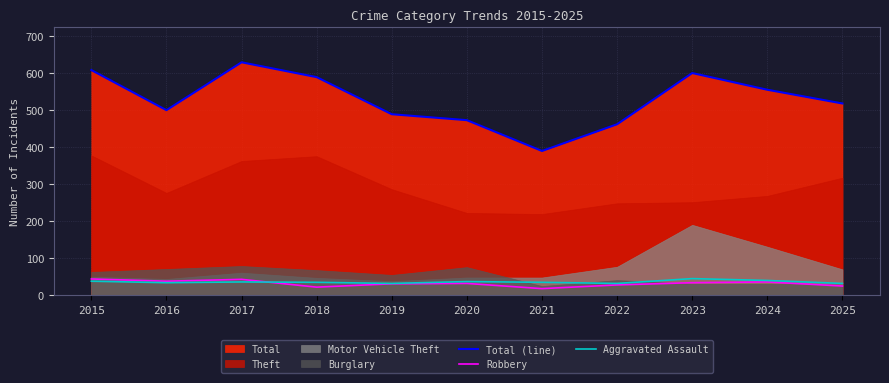

True or false: Total (line) has more than 1 interior local peaks.

True